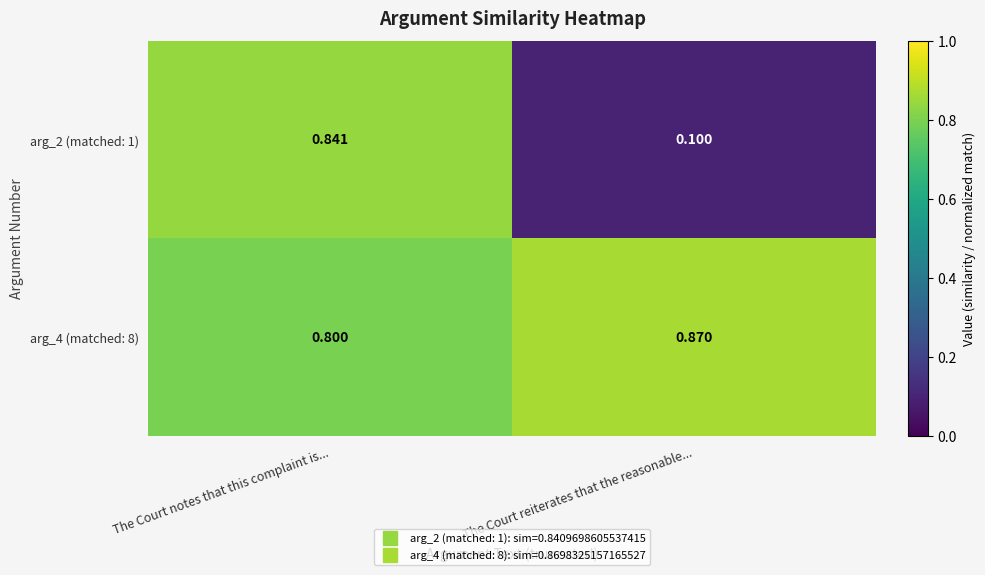

Is the value of arg_2 (matched: 1) at The Court notes that this complaint is... greater than the value of arg_4 (matched: 8) at The Court notes that this complaint is...?

Yes